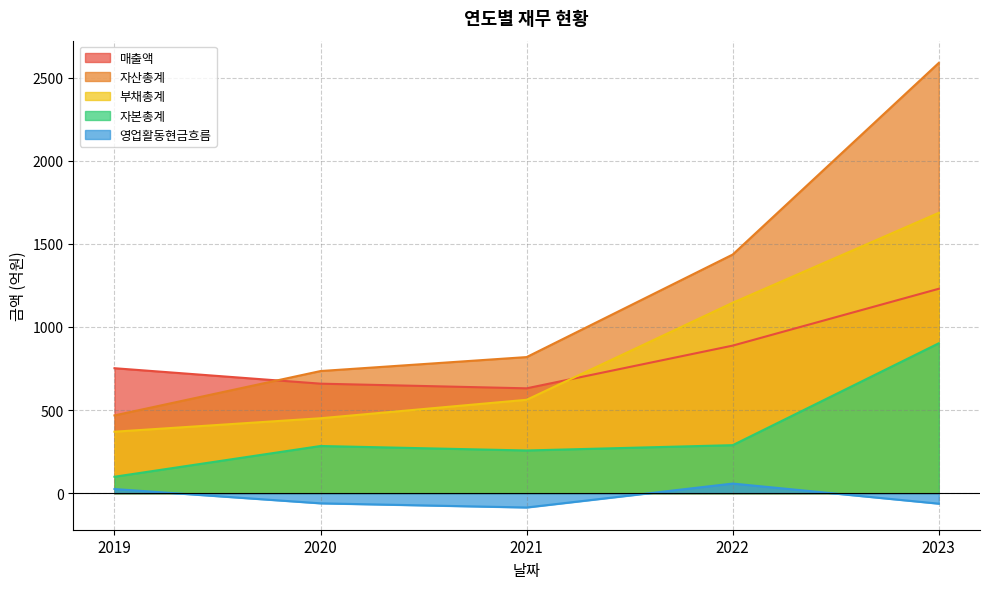

True or false: 자산총계 and 자본총계 cross at least once.

False